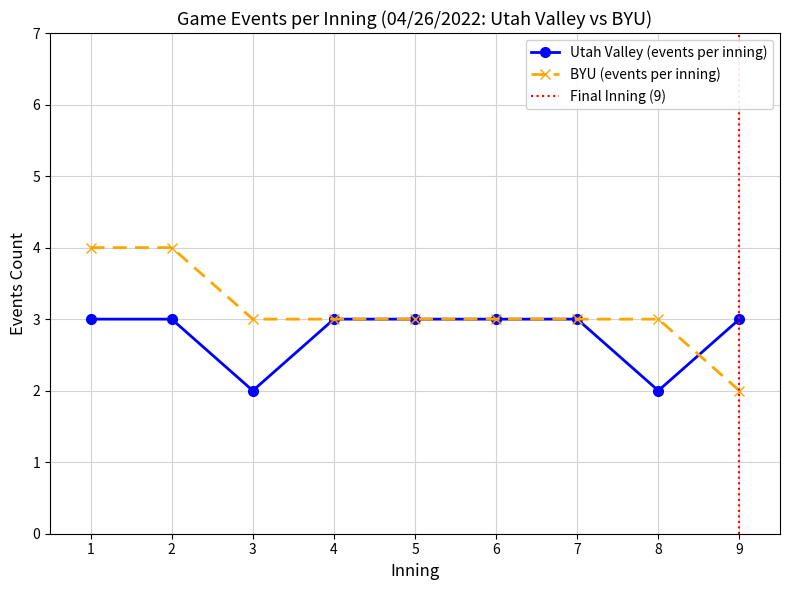

Between 5 and 1, which is larger?

5